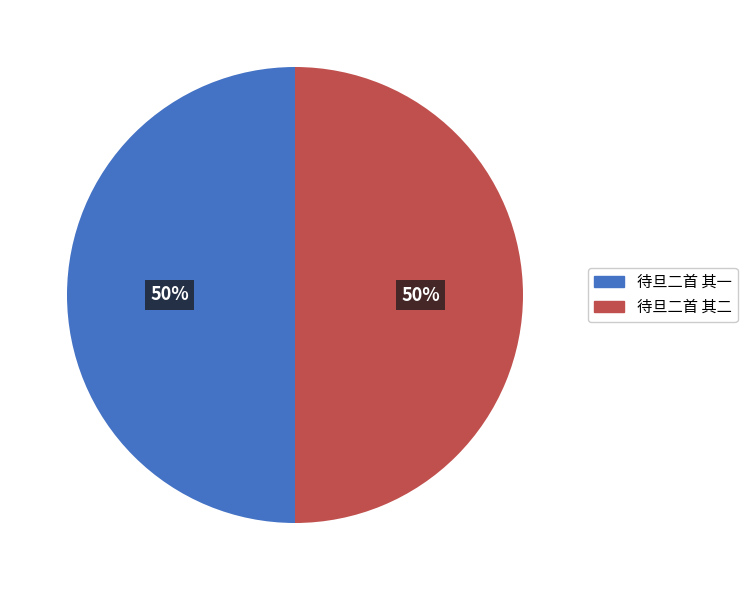

Count the number of slices in the pie.

2